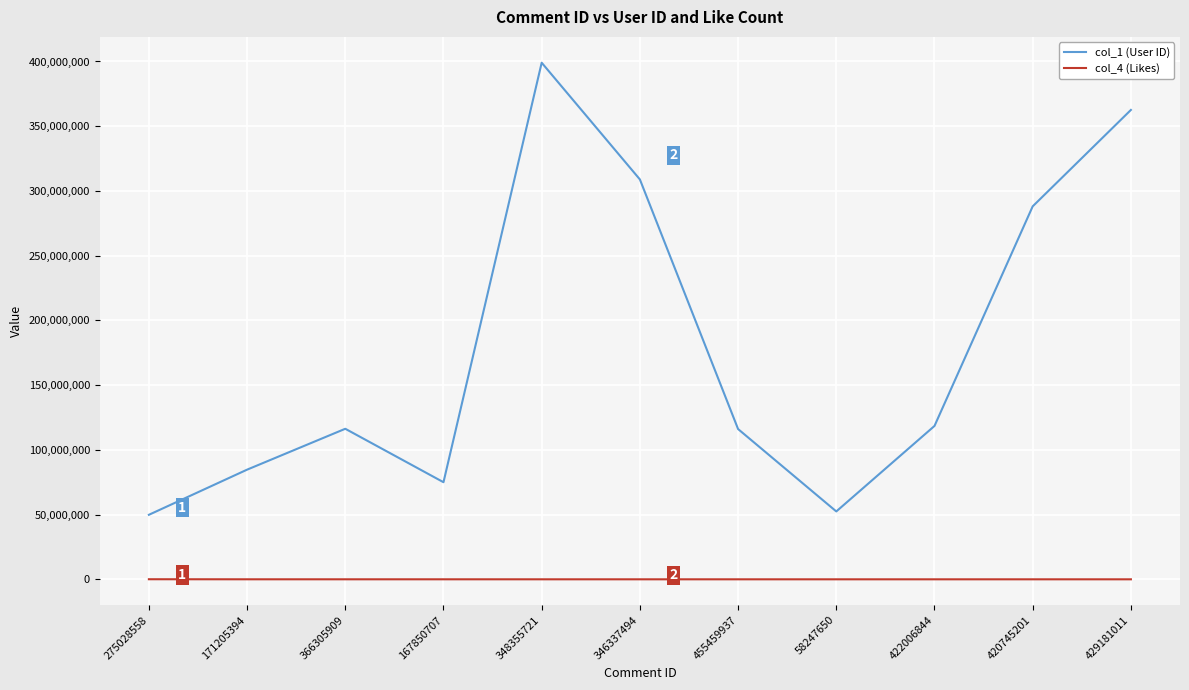

The col_1 (User ID) series shows 52432598 at 58247650. True or false?

True